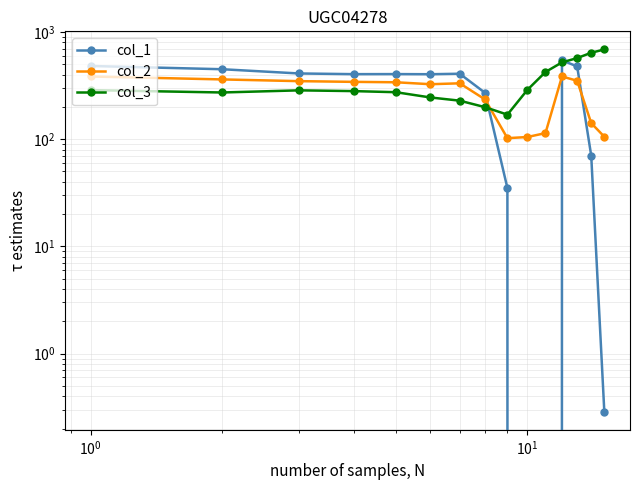

True or false: col_2 has more than 1 interior local peaks.

True